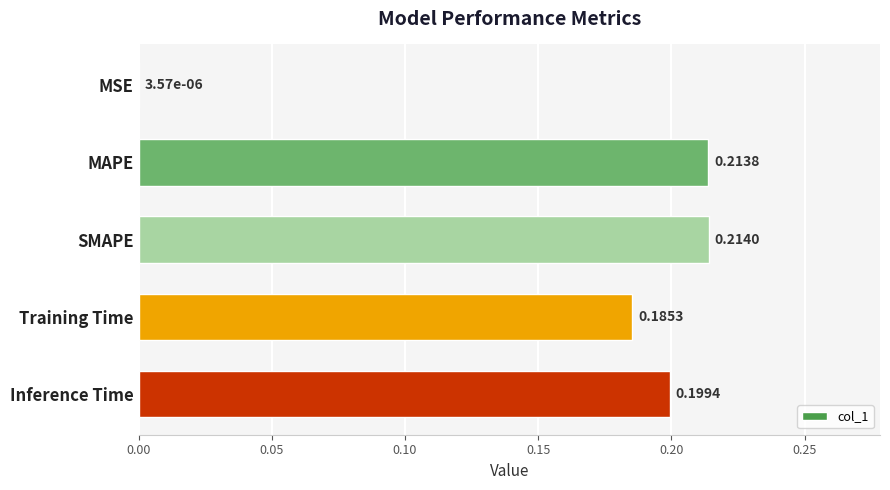

What is the sum of all values?

0.8